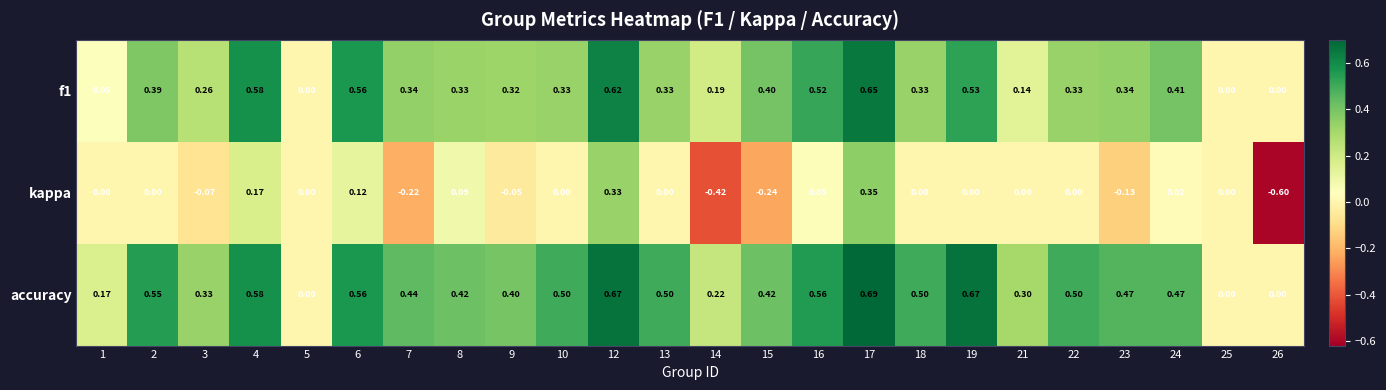

Which series has the largest total across all categories?

accuracy